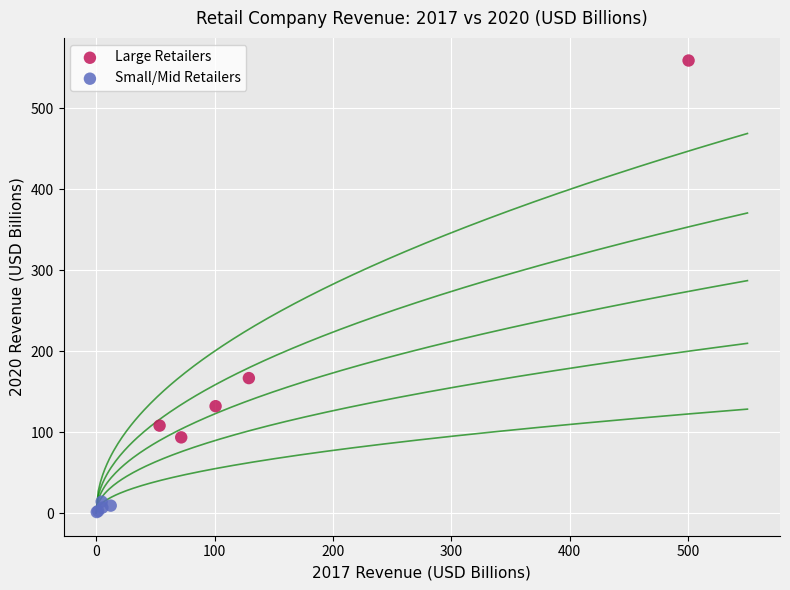

Which series has the widest spread of Y values?

Large Retailers